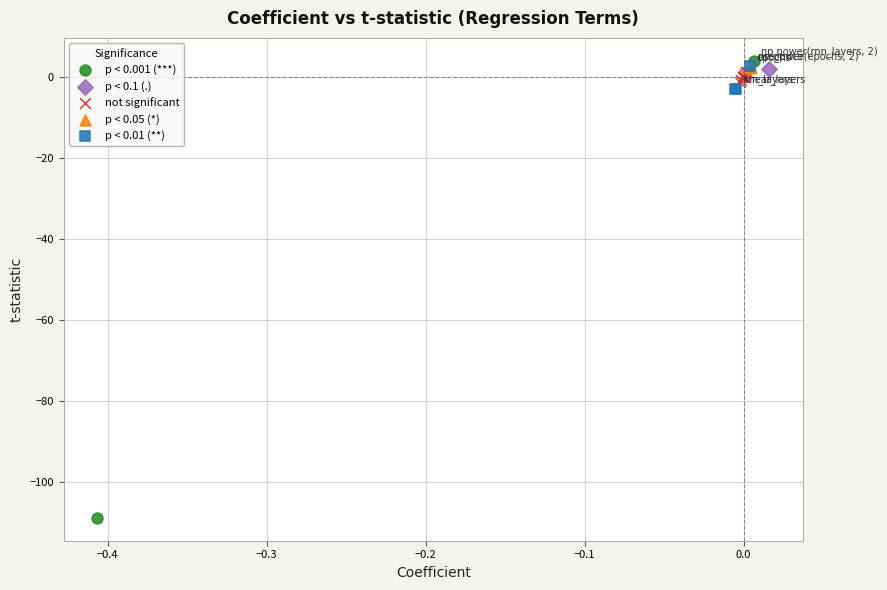

What are all the series names shown in the legend?

p < 0.001 (***), p < 0.1 (.), not significant, p < 0.05 (*), p < 0.01 (**)